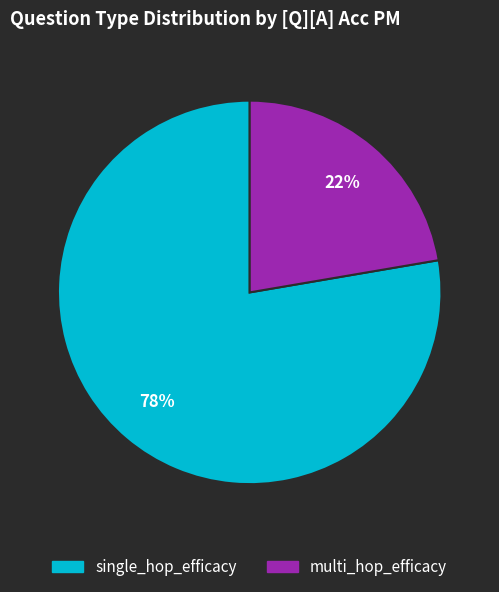

Is there any slice that represents more than half of the pie?

Yes